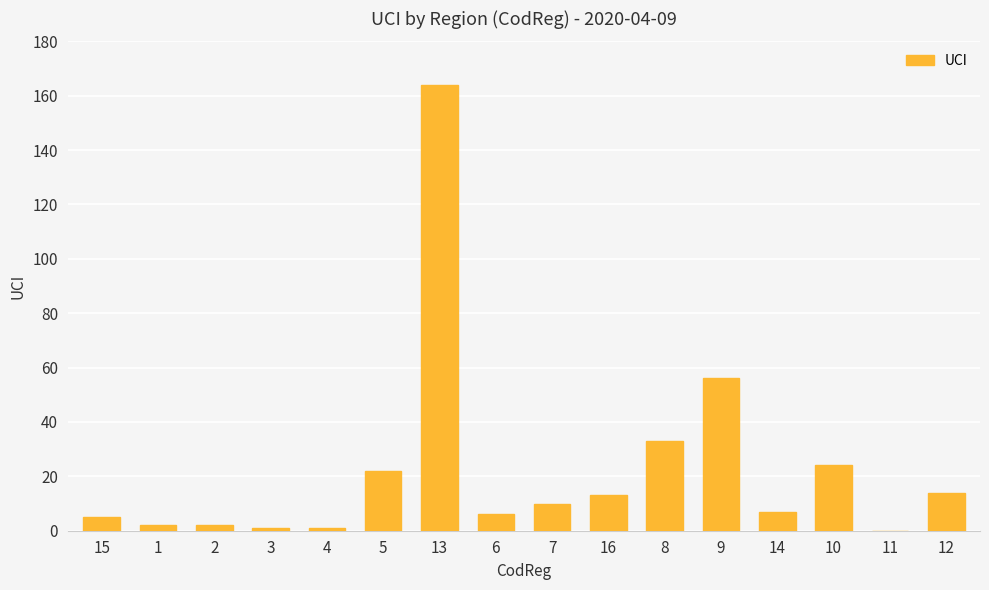

True or false: the data shows 3 at 7.

False